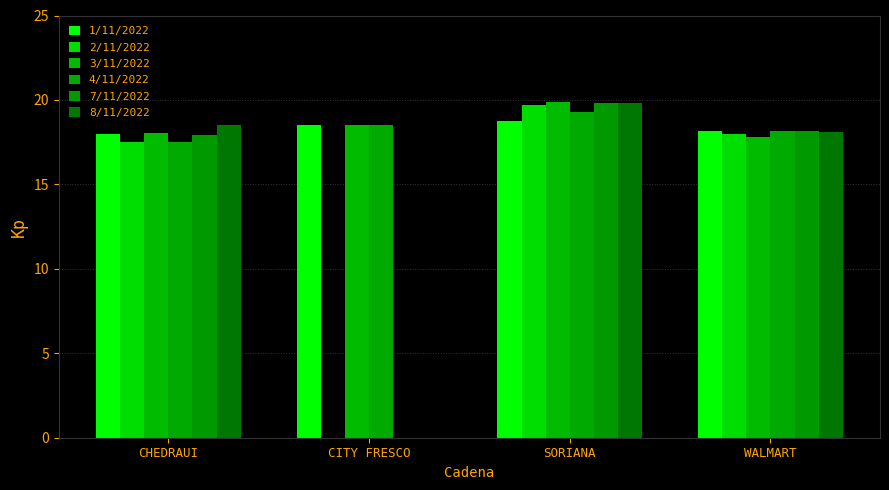

What is the average value of the 7/11/2022 series?

14.0